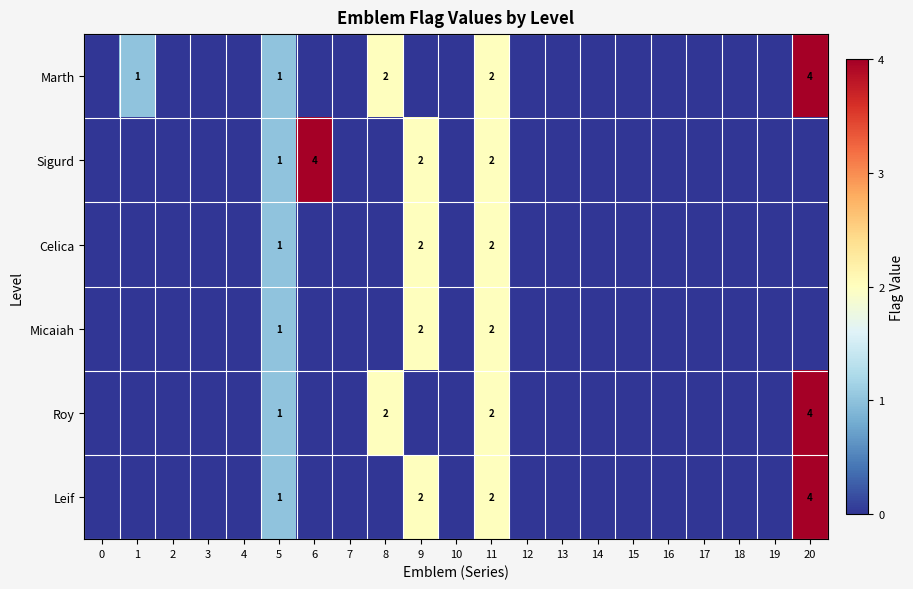

The Marth series shows 1 at 11. True or false?

False